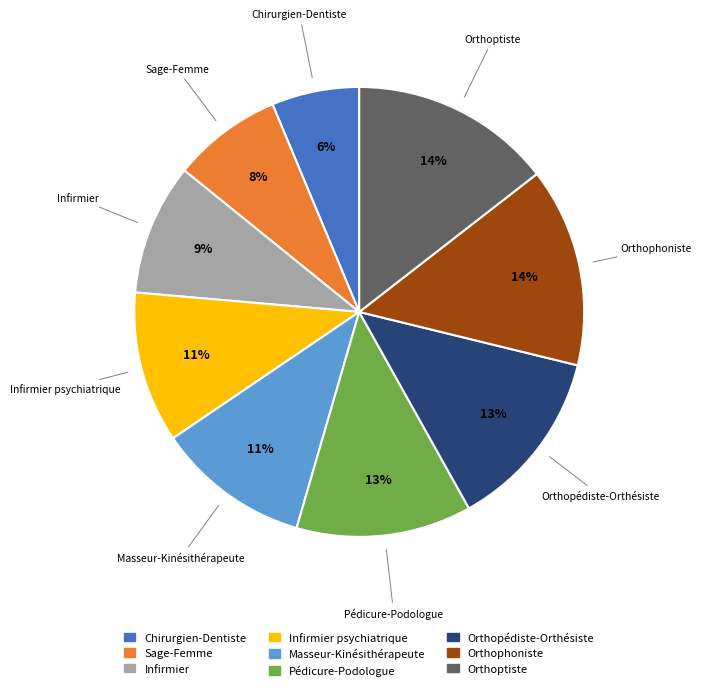

True or false: Orthophoniste accounts for 14% of the total.

True